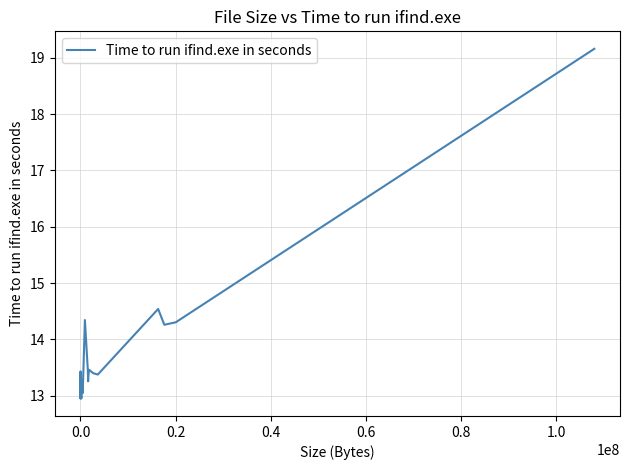

What is the difference between the maximum and minimum values?

6.2